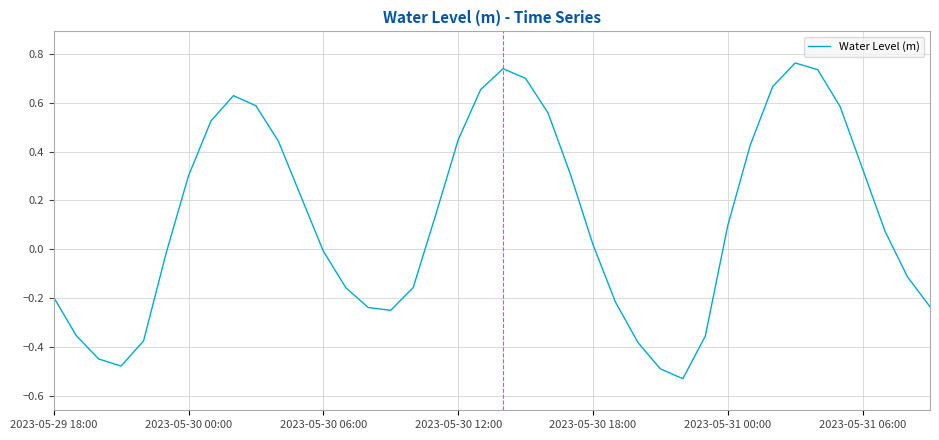

What is the difference between the maximum and minimum values?

1.3